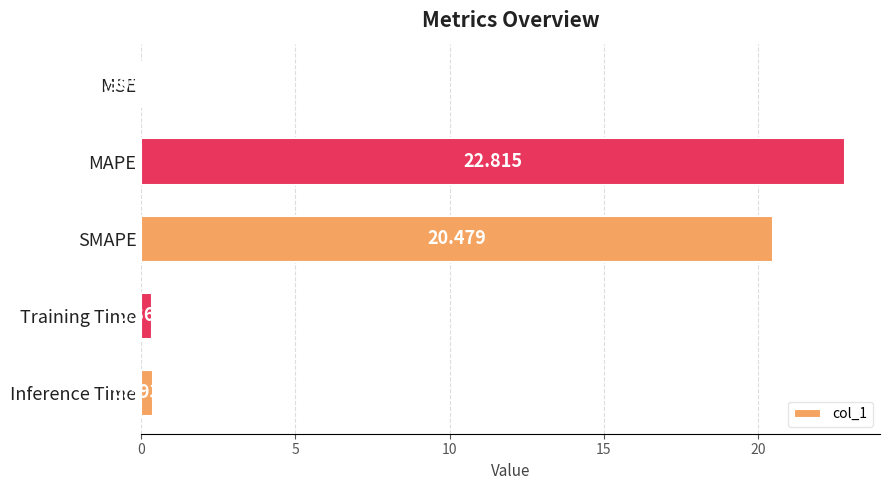

At which category does the chart reach its peak across all series?

MAPE